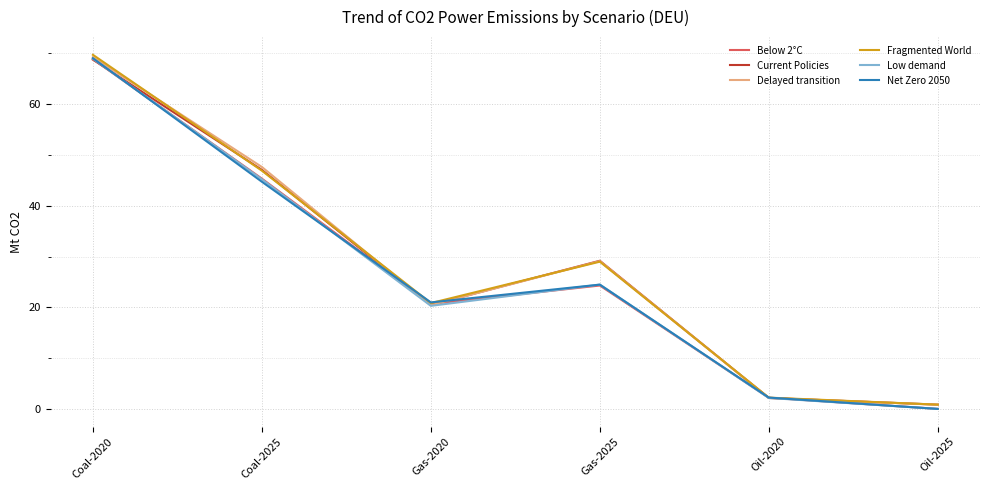

What is the spread (max minus min) of values at Coal-2025?

2.9